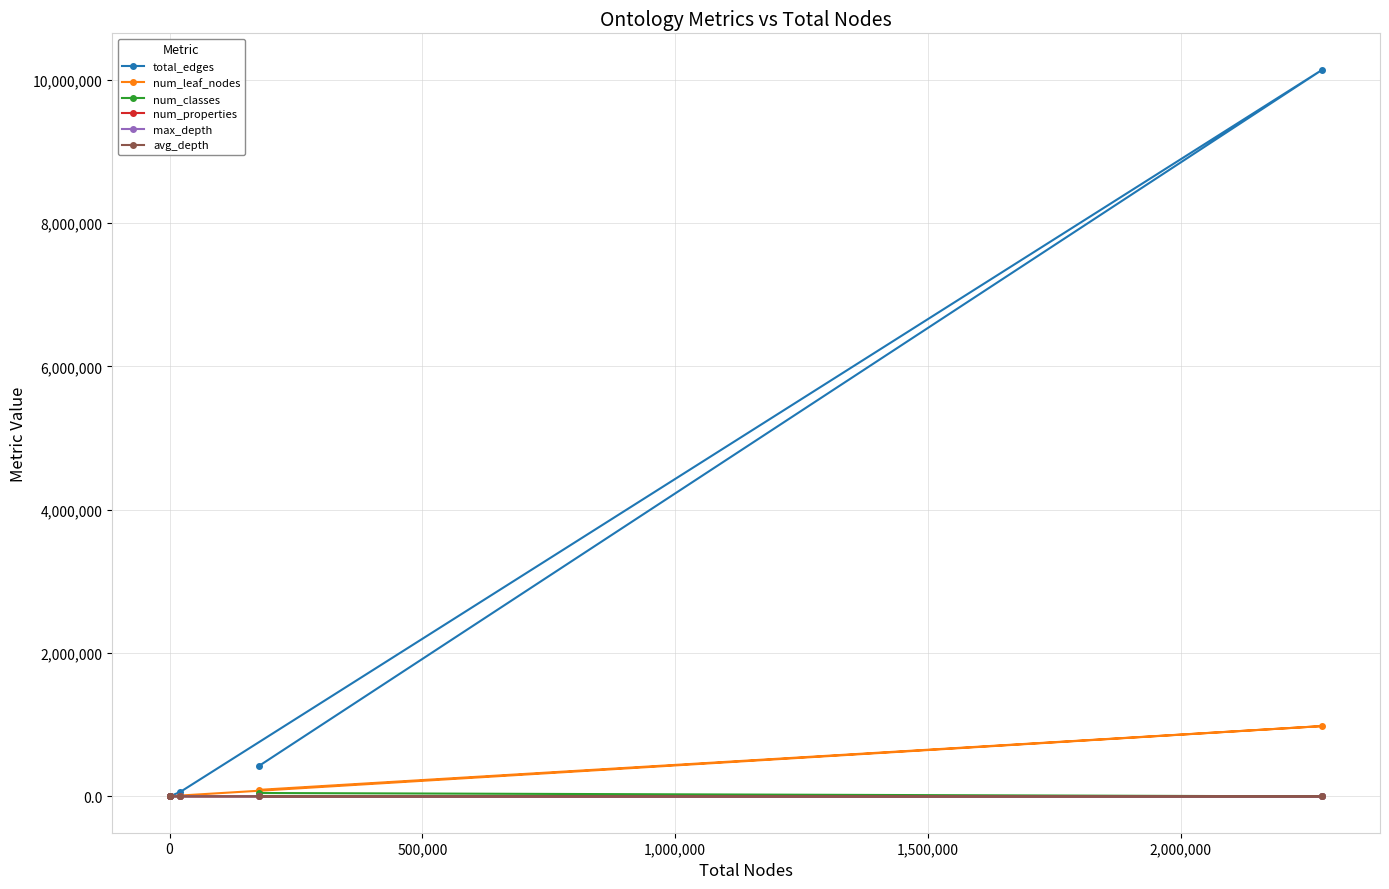

What is the value of the total_edges point at the 3rd from the left?

1091.0